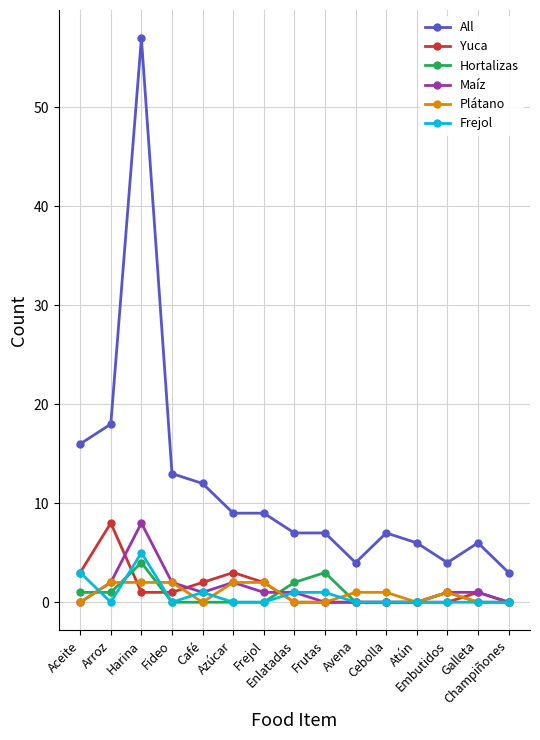

In Hortalizas, how many points are higher than both neighbors (excluding endpoints)?

3